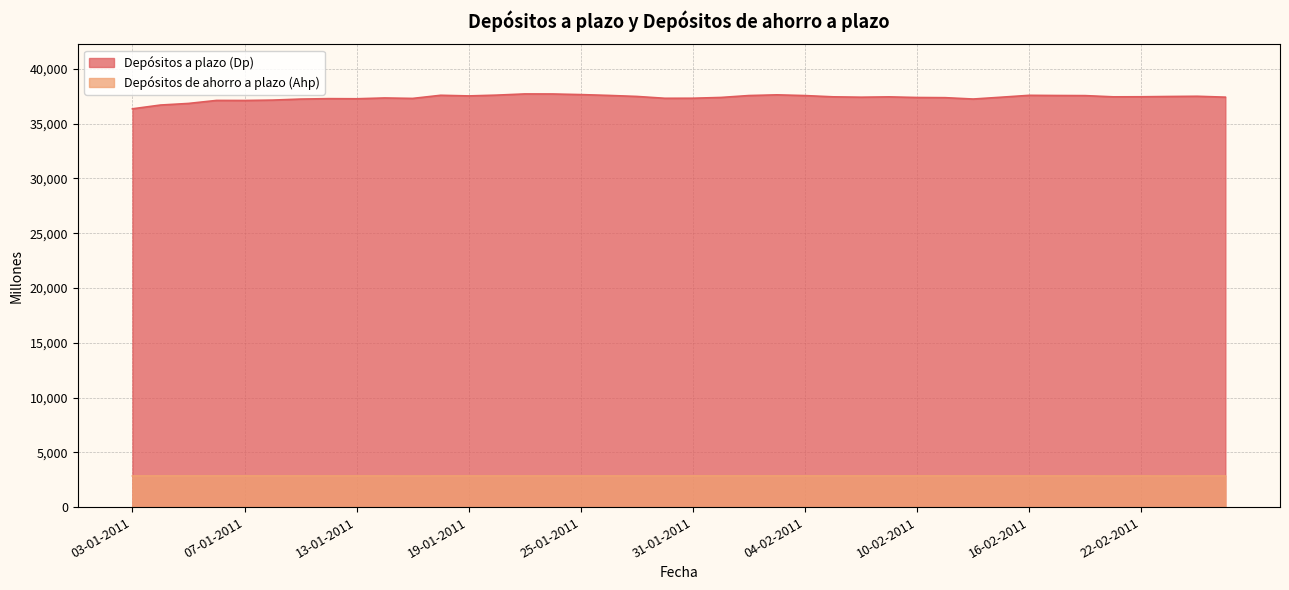

True or false: Depósitos a plazo (Dp) and Depósitos de ahorro a plazo (Ahp) intersect in this chart.

False